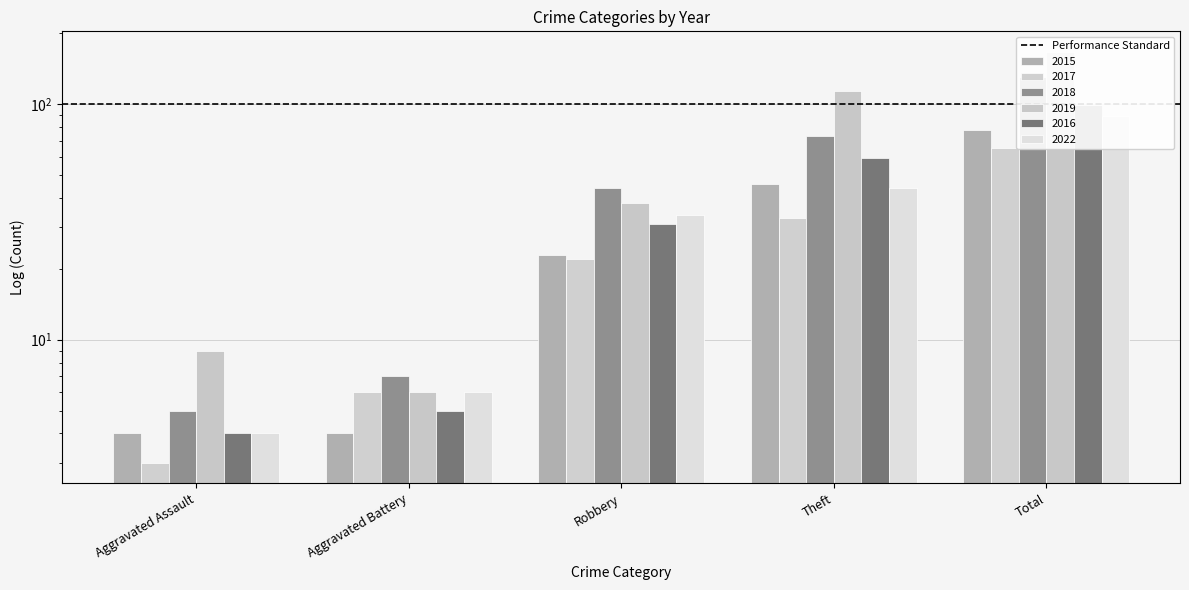

List the labels in order of 2018 value, smallest first.

Aggravated Assault, Aggravated Battery, Robbery, Theft, Total